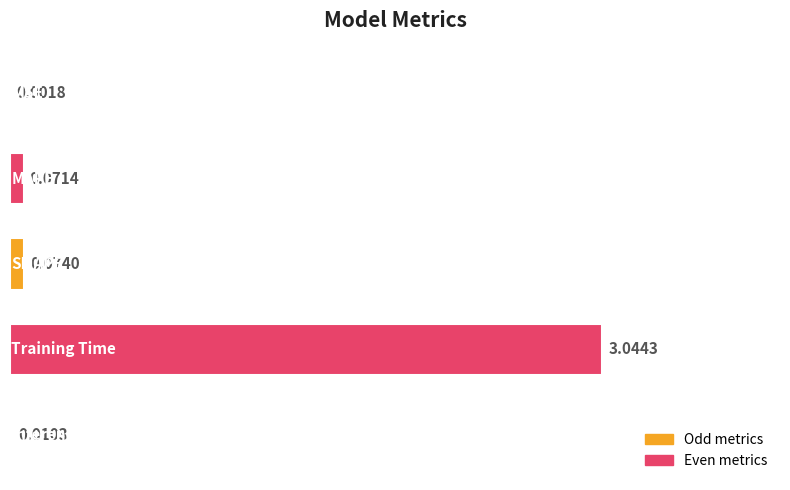

What is the sum of all values?

3.2